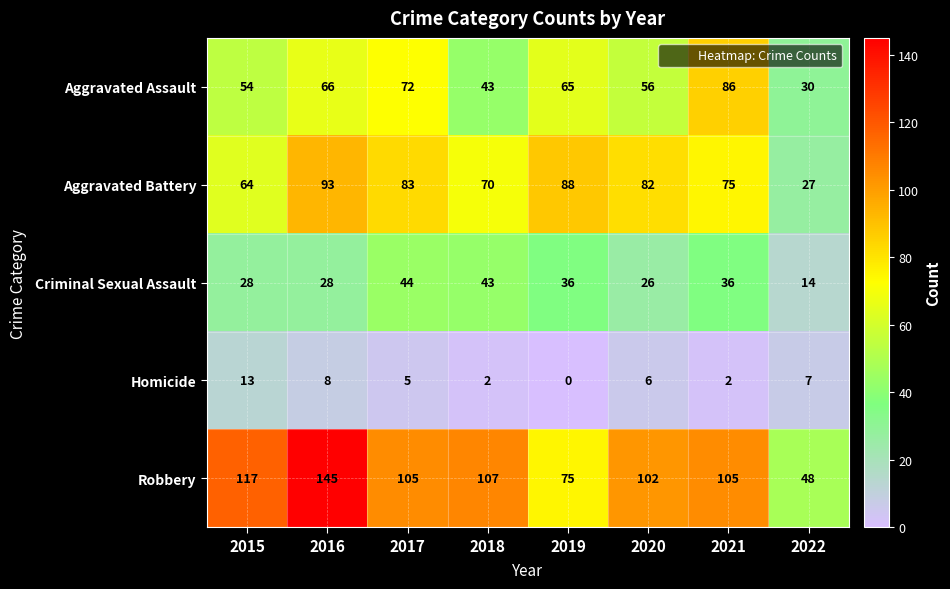

What is the greatest value displayed?

145